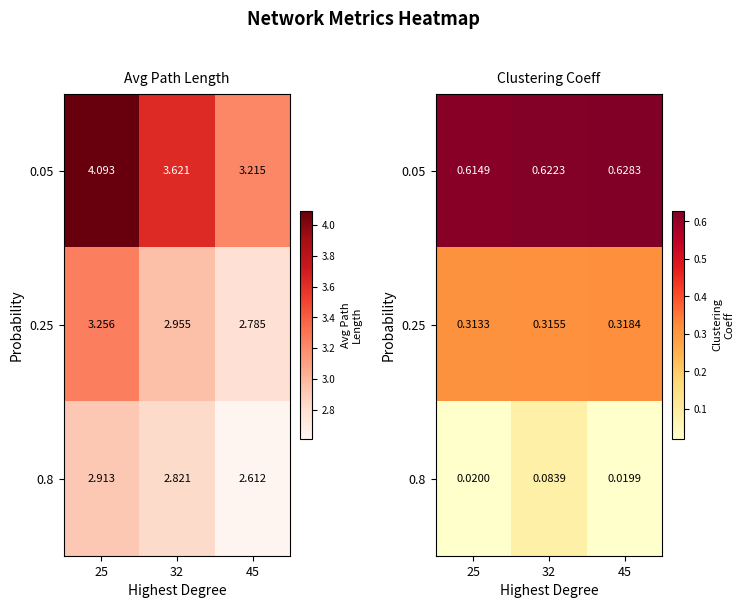

Rank the series by their maximum value, from highest to lowest.

0.05, 0.25, 0.8